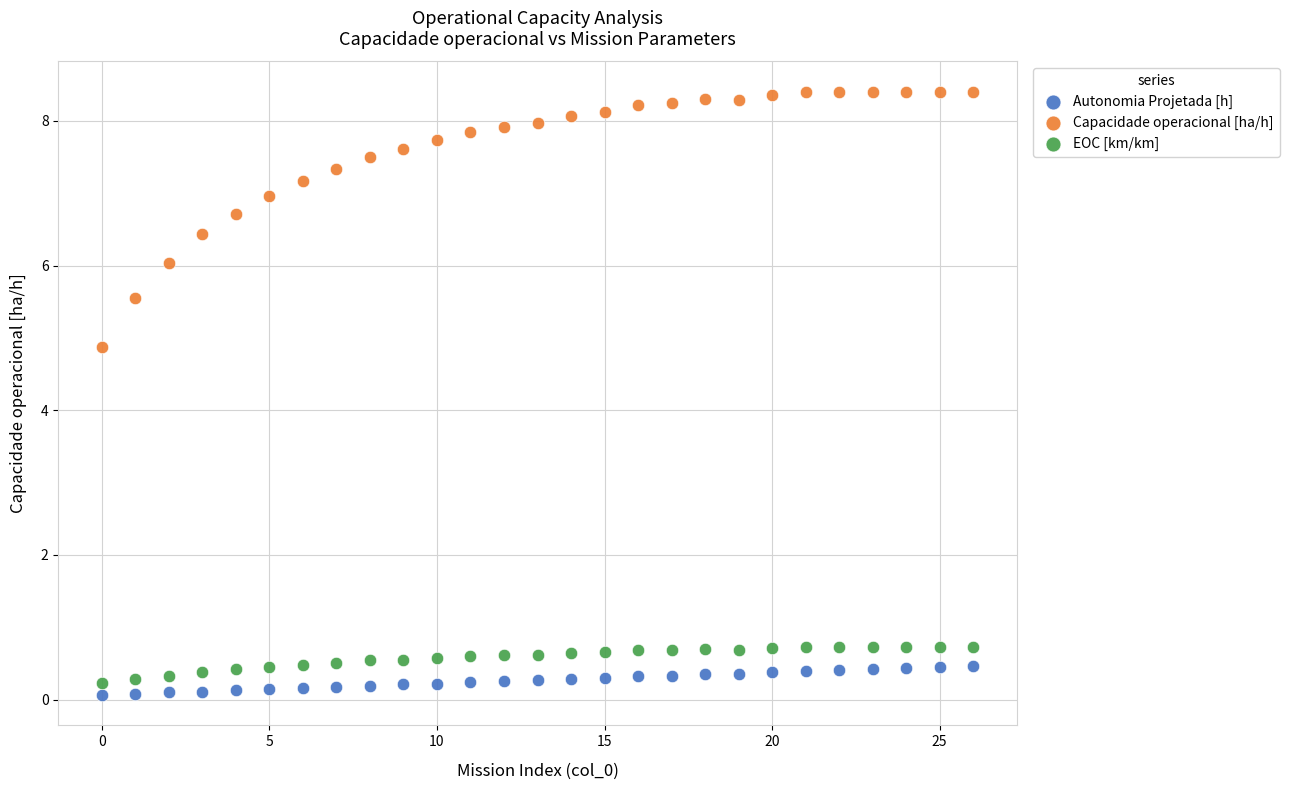

Which series reaches the maximum Y coordinate?

Capacidade operacional [ha/h]